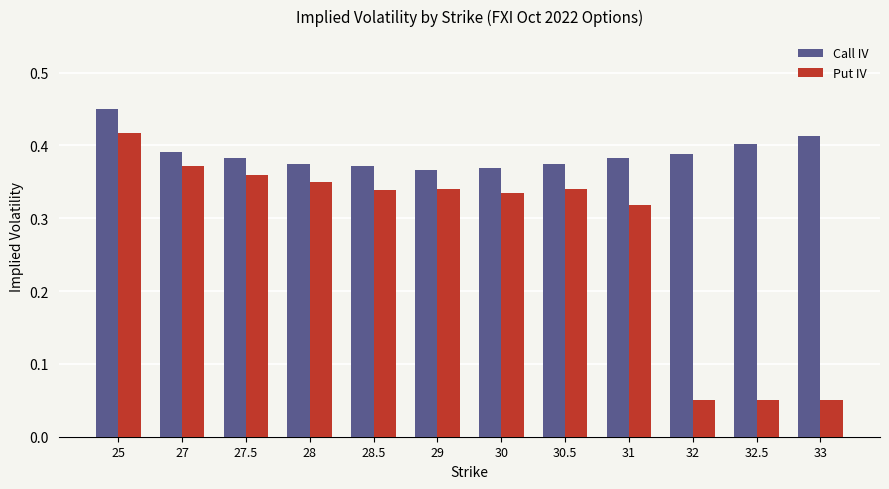

Are the bars grouped side by side (vs. stacked)?

Yes